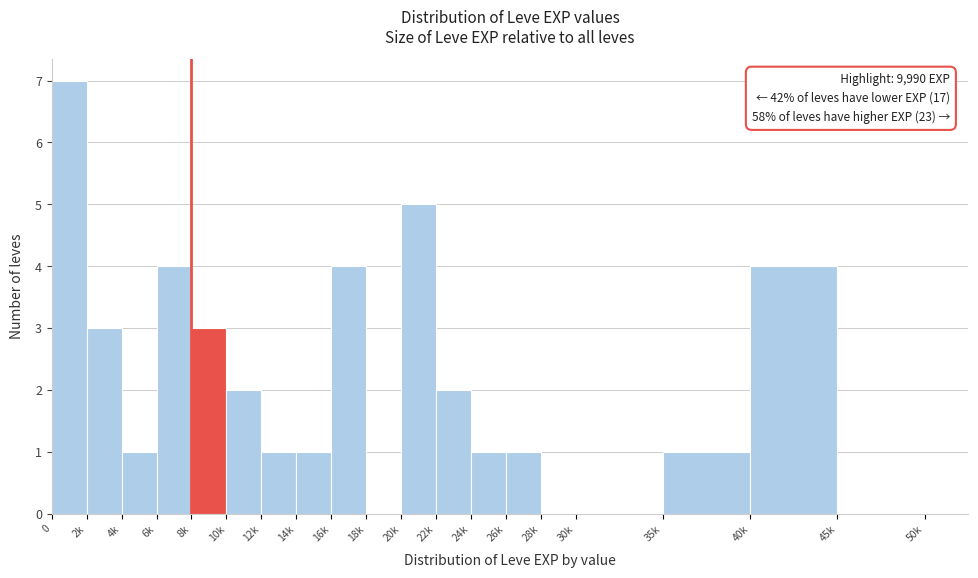

Reading left to right, transcribe all the data shown in this chart.

0=7	2k=3	4k=1	6k=4	8k=3	10k=2	12k=1	14k=1	16k=4	18k=0	20k=5	22k=2	24k=1	26k=1	28k=0	30k=0	35k=1	40k=4	45k=0